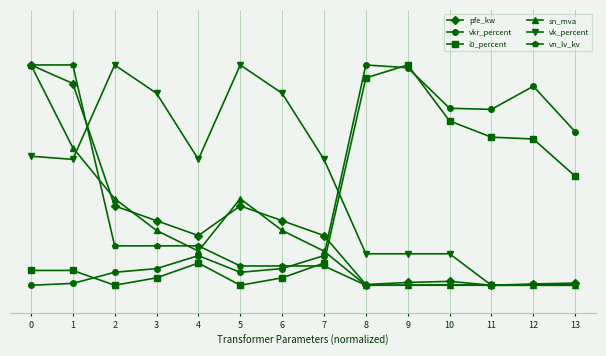

What are all the series names shown in the legend?

pfe_kw, vkr_percent, i0_percent, sn_mva, vk_percent, vn_lv_kv